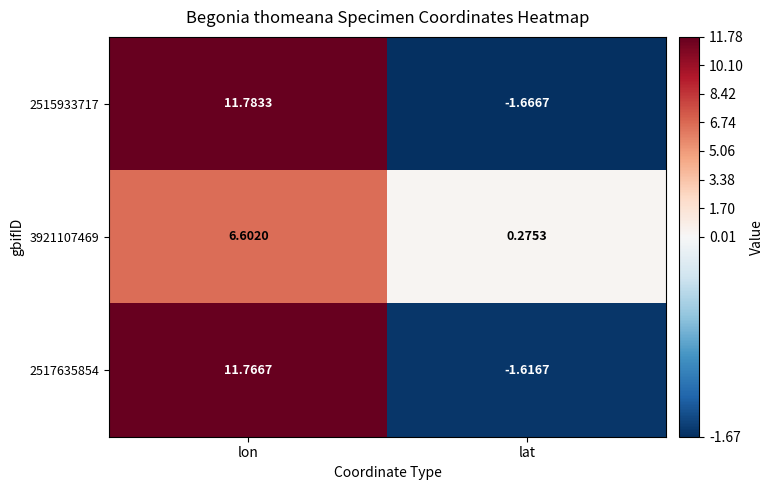

At which label is 2515933717 closest to 5?

lat